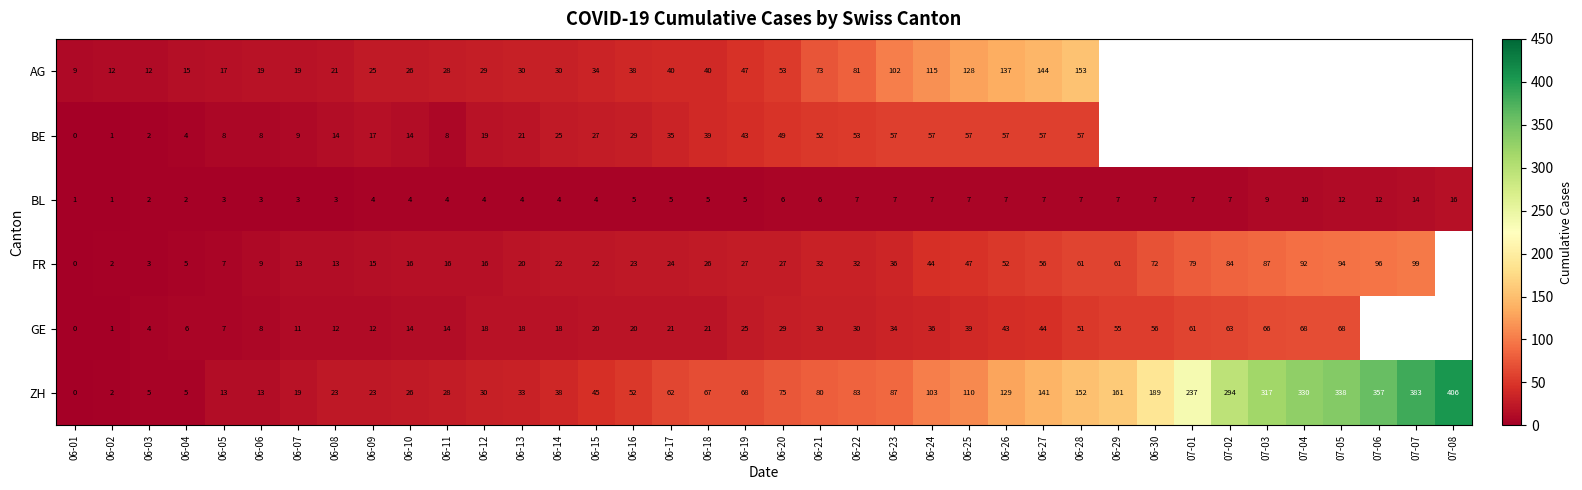

What is the total value across all series at 06-12?

116